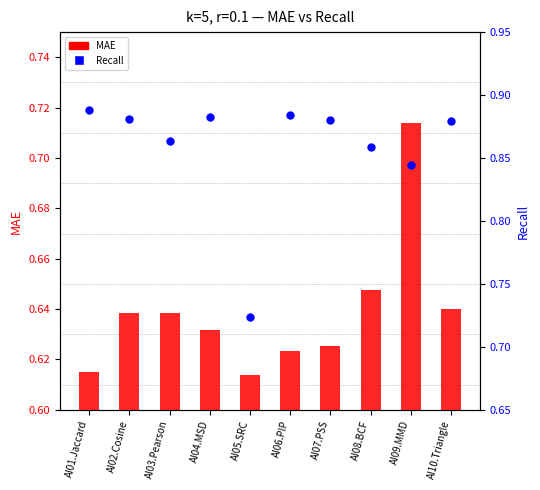

Which series has the largest total across all categories?

Recall